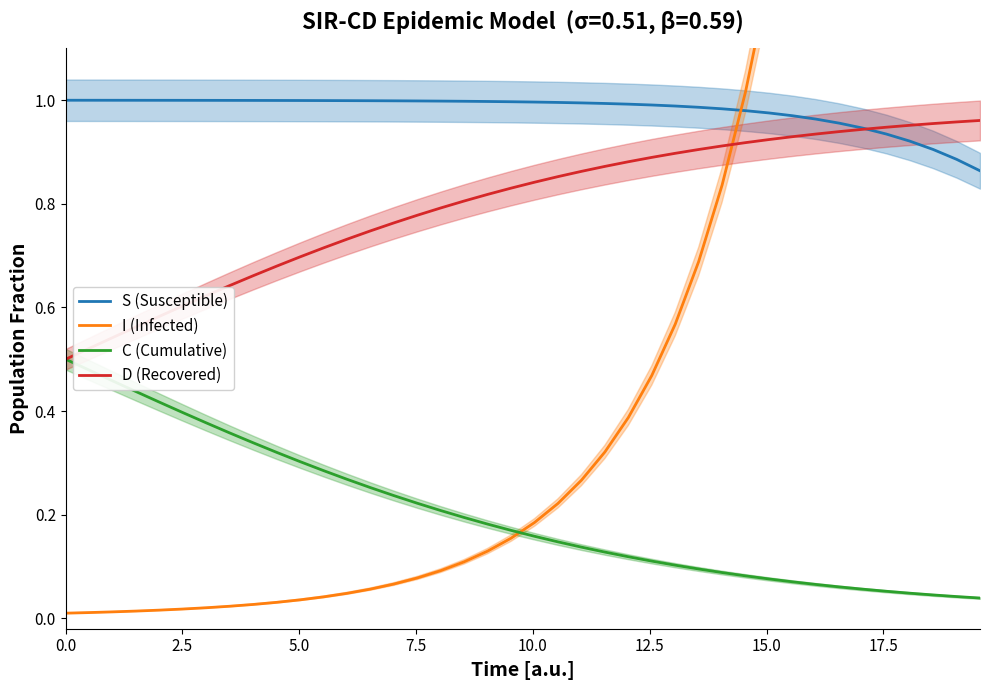

How many data points does each series have?

40